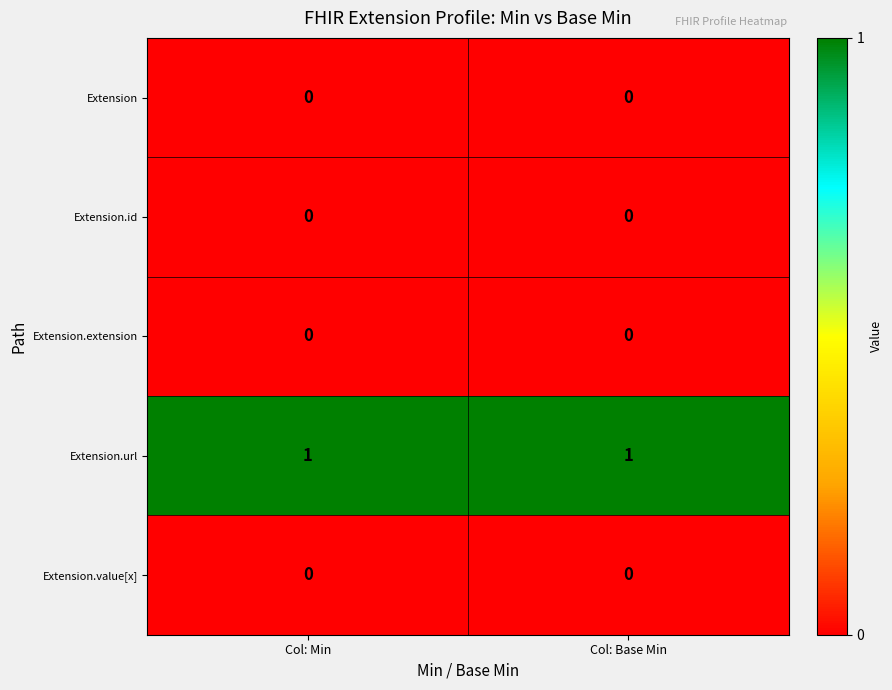

What is the difference between the highest and lowest values at Col: Base Min?

1